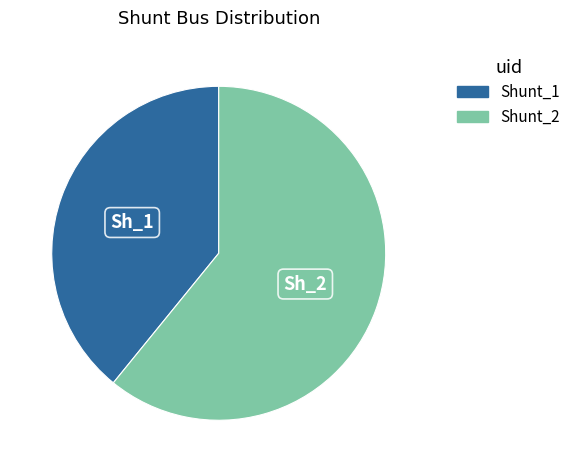

Approximately how many times larger is the value at Shunt_1 compared to Shunt_2?

0.6